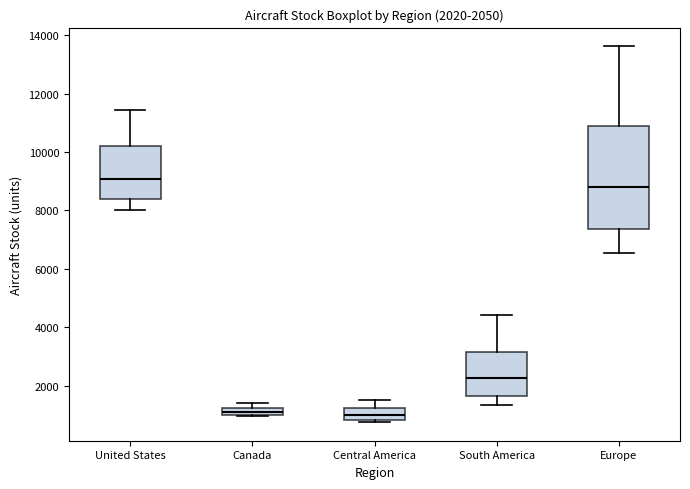

Which box is the tallest, from its lower edge to its upper edge?

Europe